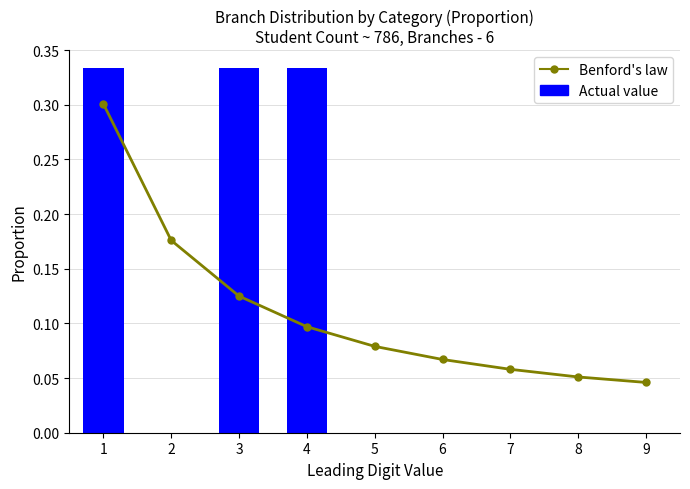

Is the value of Actual value at 2 greater than the value of Benford's law at 5?

No